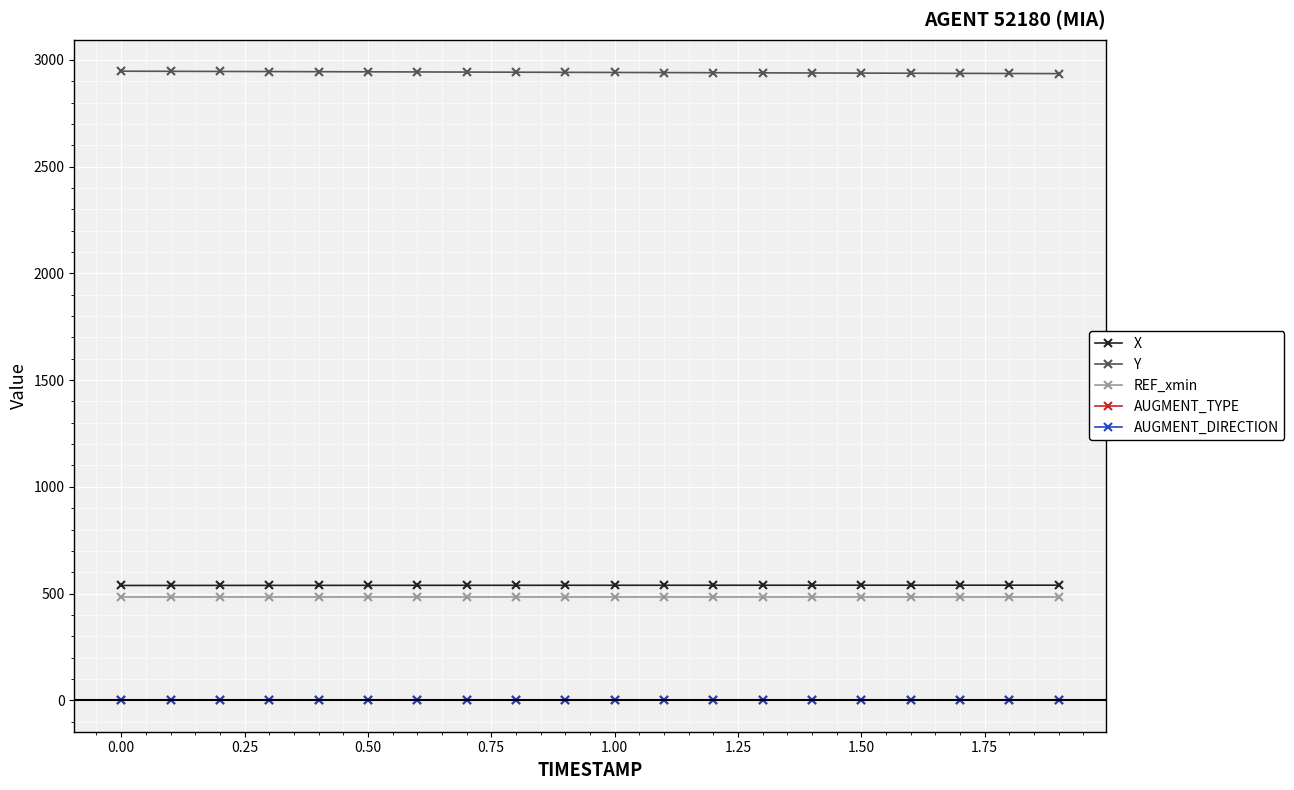

True or false: AUGMENT_DIRECTION and AUGMENT_TYPE intersect in this chart.

False